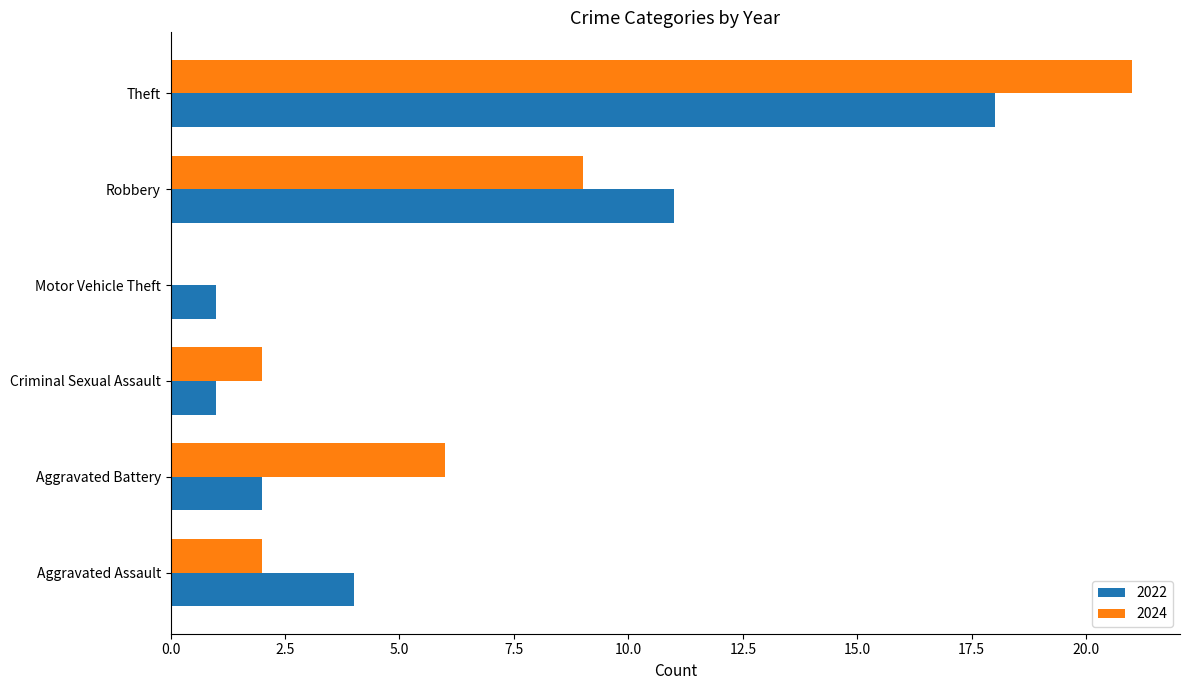

What is the total value across all series at Robbery?

20